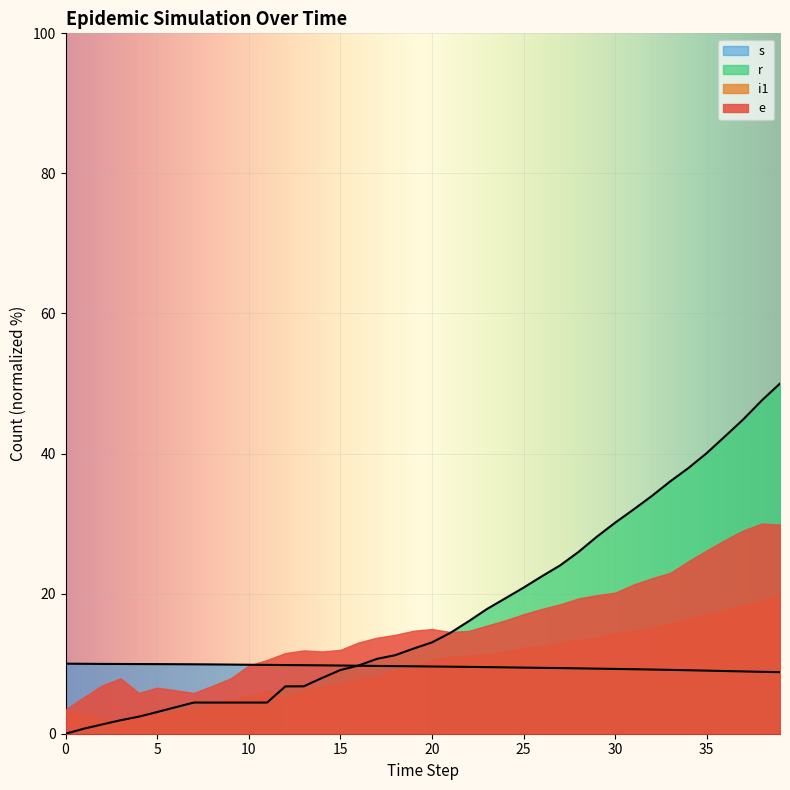

Where do s and e first cross each other?

15 and 16